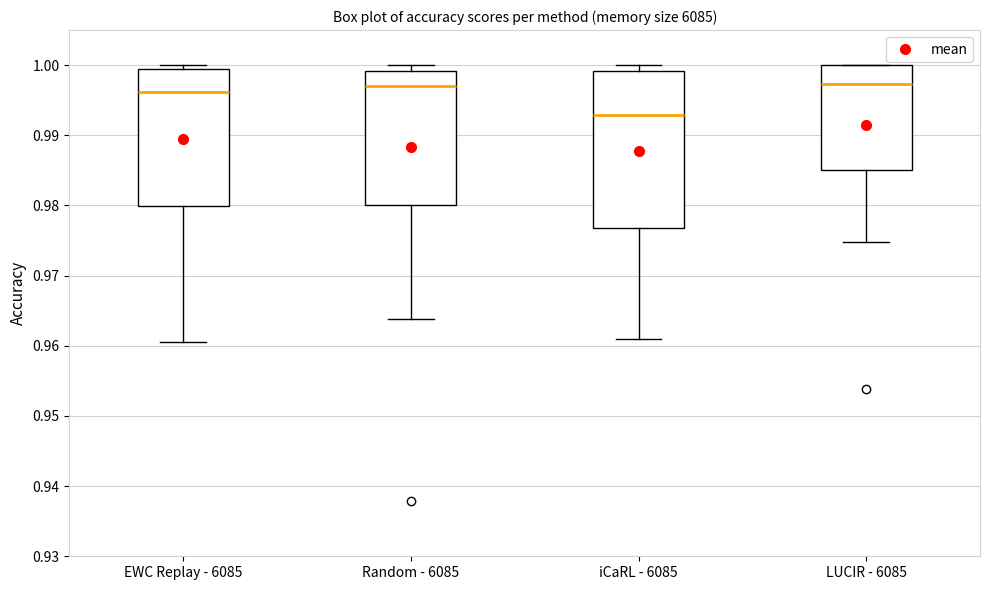

Where is the lower edge of the box for Random - 6085 on the y-axis? The values are not printed on the chart, so give them approximately, as read against the axis.

0.980